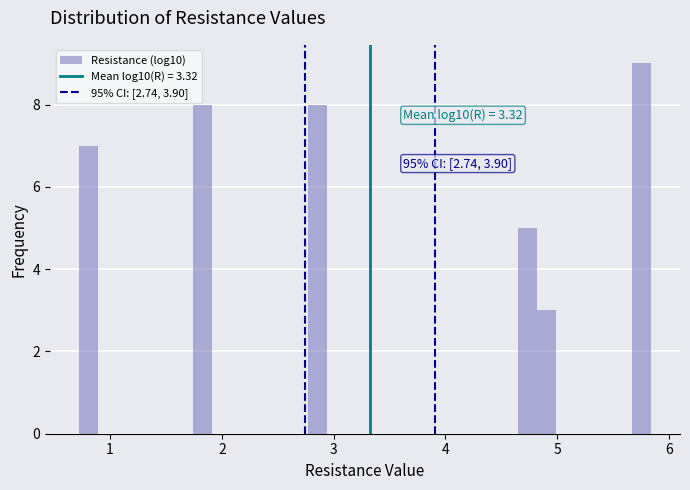

Read against the x-axis, roughly where is the centre of the tallest bar?

5.8